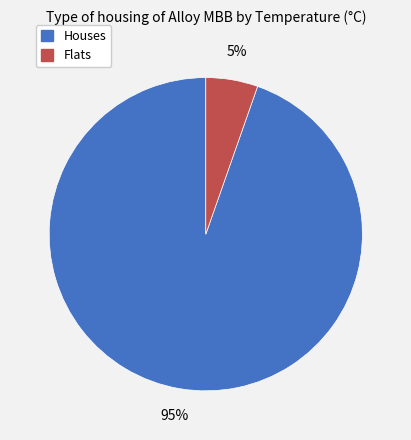

To the nearest percent, what portion does Houses represent?

95%